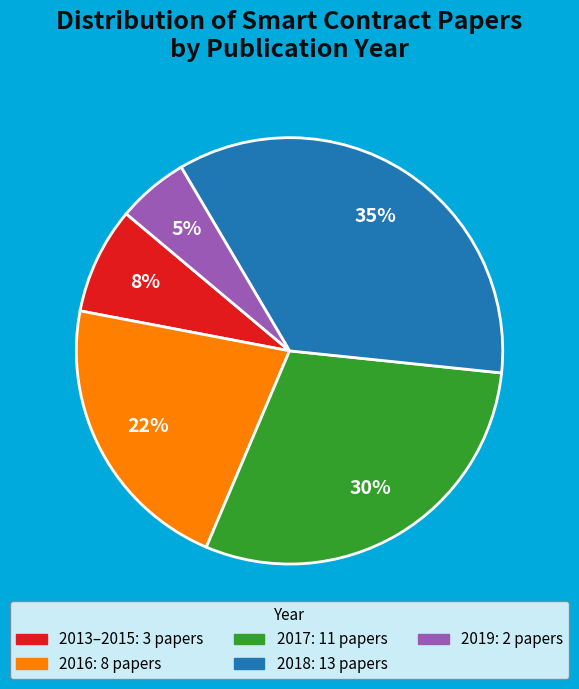

How many slices are in this pie chart?

5